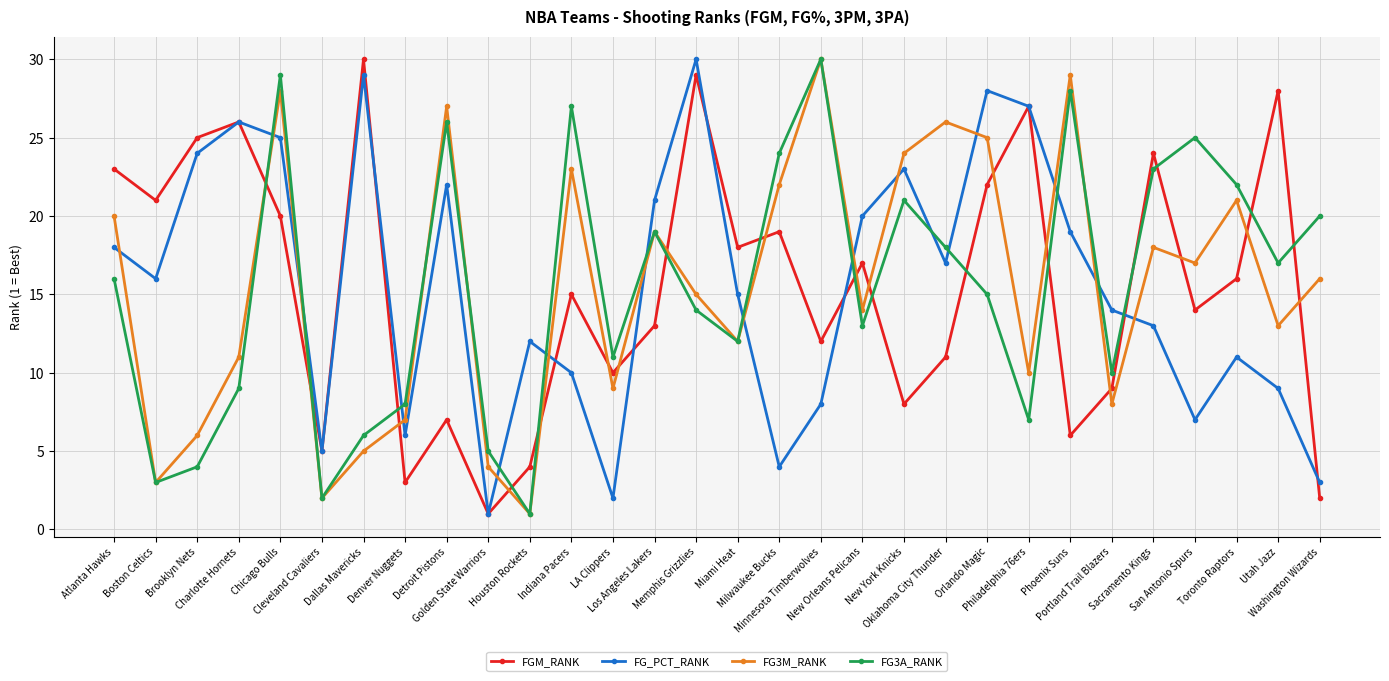

True or false: FG_PCT_RANK has more than 2 interior local peaks.

True